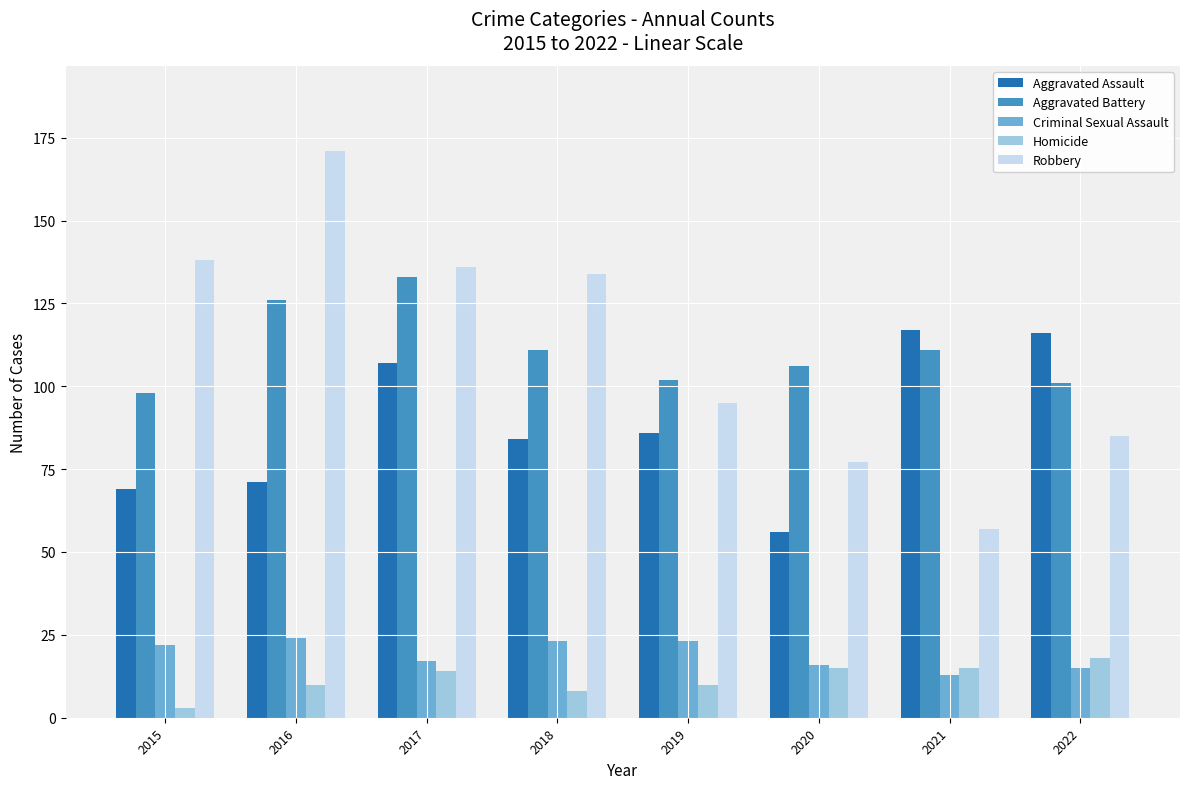

What is the difference between the maximum and minimum values in the Criminal Sexual Assault series?

11